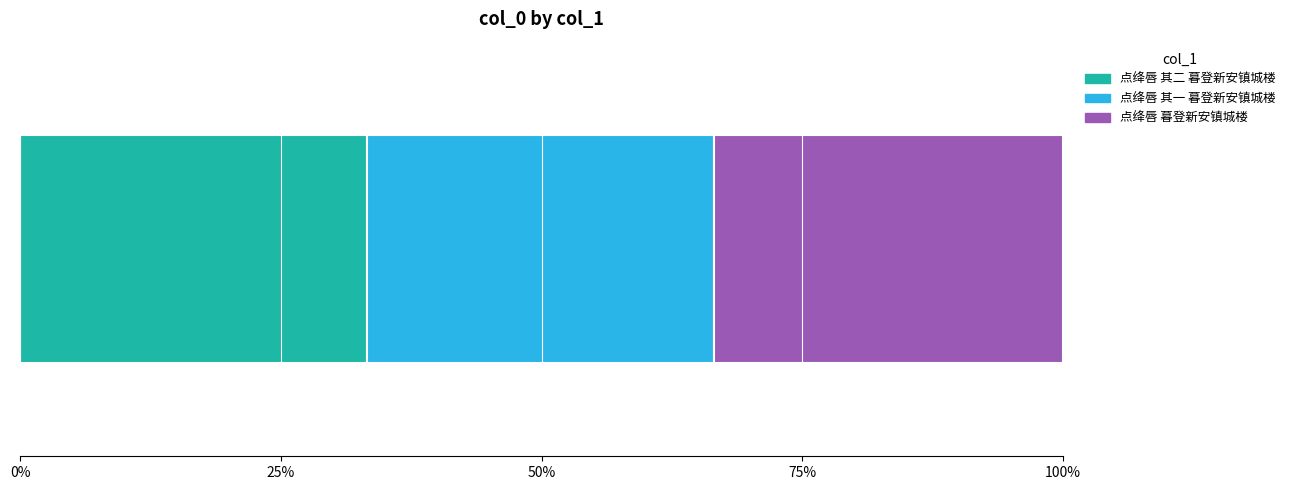

What are all the series names shown in the legend?

点绛唇 其二 暮登新安镇城楼, 点绛唇 其一 暮登新安镇城楼, 点绛唇 暮登新安镇城楼